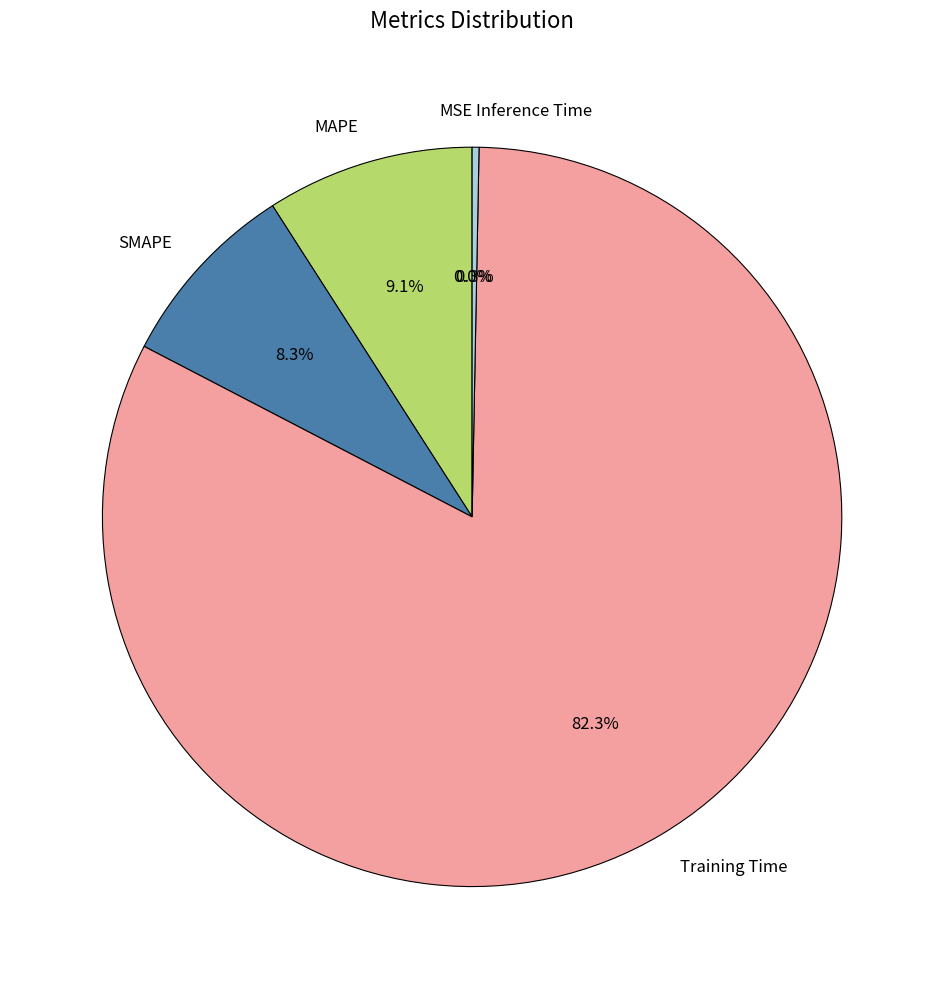

Combined, what portion of the pie is SMAPE and Inference Time?

8.6%